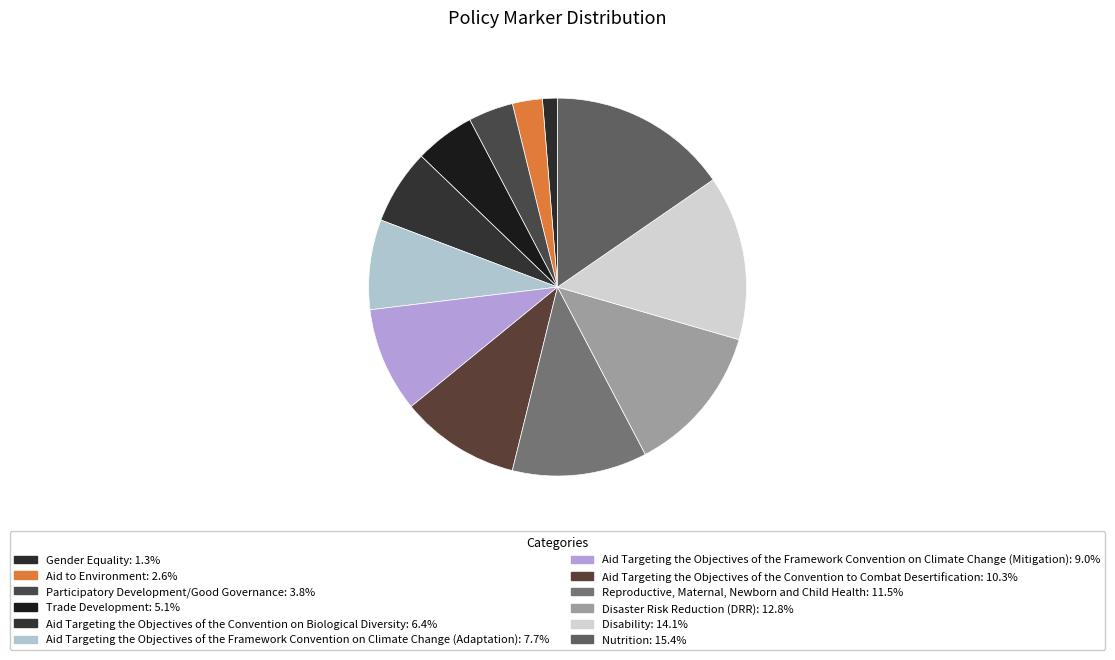

Rank the categories by value from highest to lowest.

Nutrition, Disability, Disaster Risk Reduction (DRR), Reproductive, Maternal, Newborn and Child Health, Aid Targeting the Objectives of the Convention to Combat Desertification, Aid Targeting the Objectives of the Framework Convention on Climate Change (Mitigation), Aid Targeting the Objectives of the Framework Convention on Climate Change (Adaptation), Aid Targeting the Objectives of the Convention on Biological Diversity, Trade Development, Participatory Development/Good Governance, Aid to Environment, Gender Equality